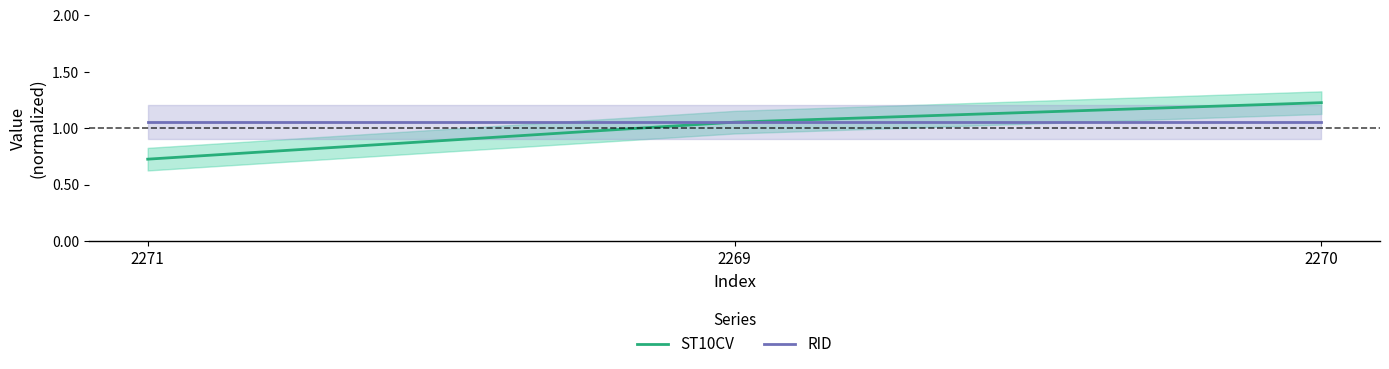

What is the average value of the RID series?

1.1